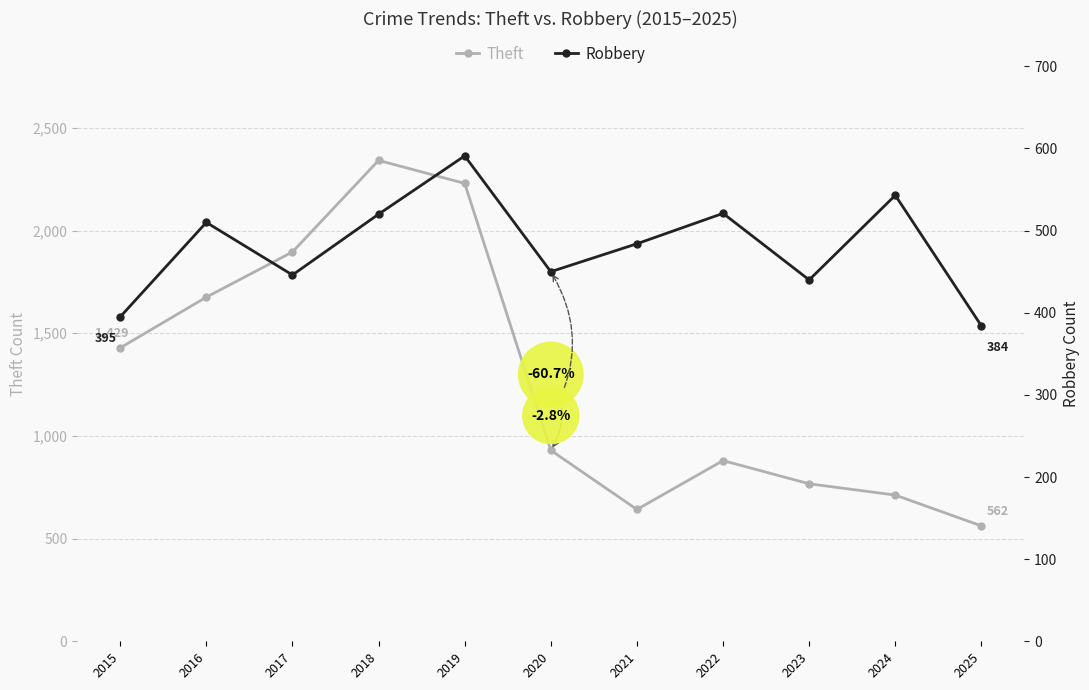

What is the difference between the maximum and second lowest values in the Theft series?

1700